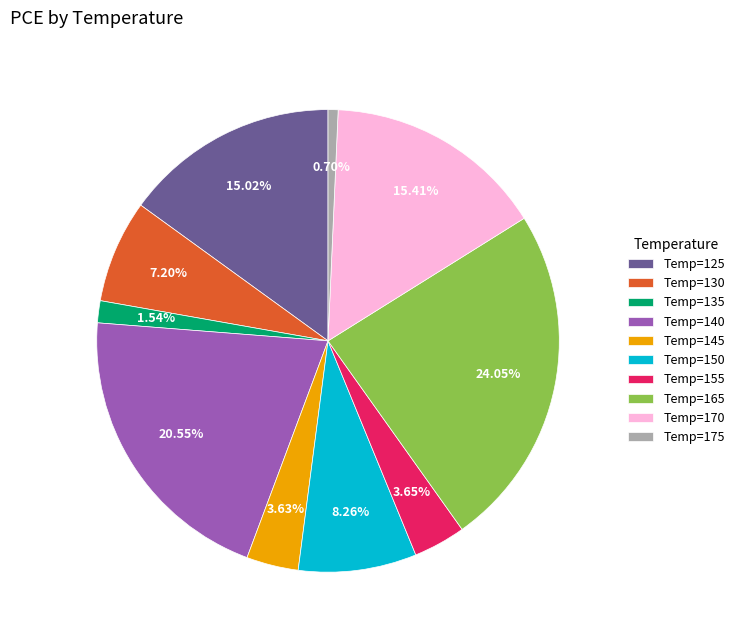

What is the ratio of the value at Temp=165 to the value at Temp=135?

15.6